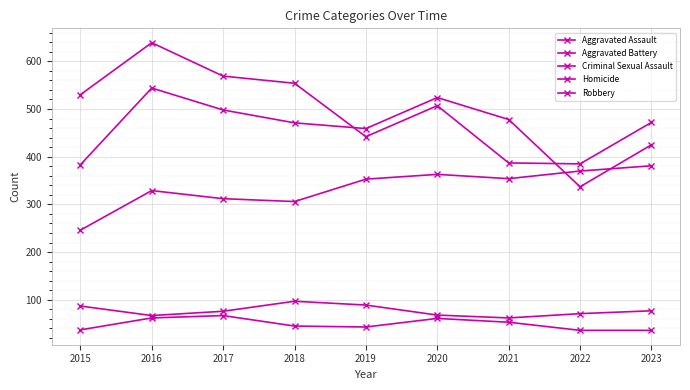

Does the chart have visible grid lines?

Yes